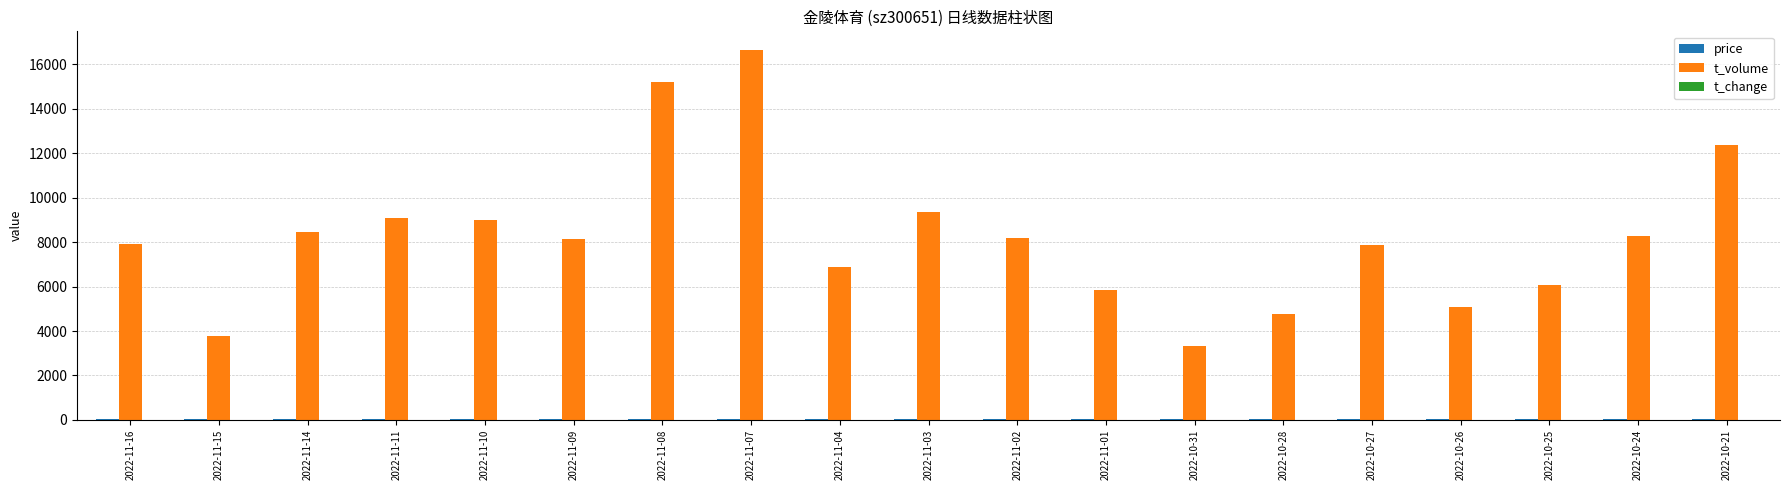

Are the bars grouped side by side (vs. stacked)?

Yes